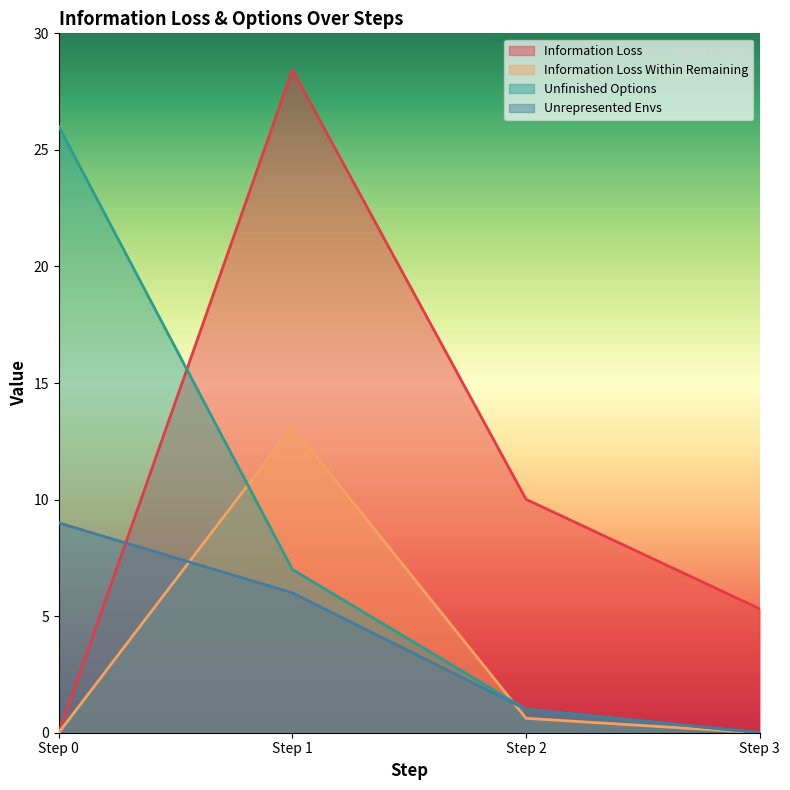

What is the difference between the highest and lowest values at Step 0?

26.0